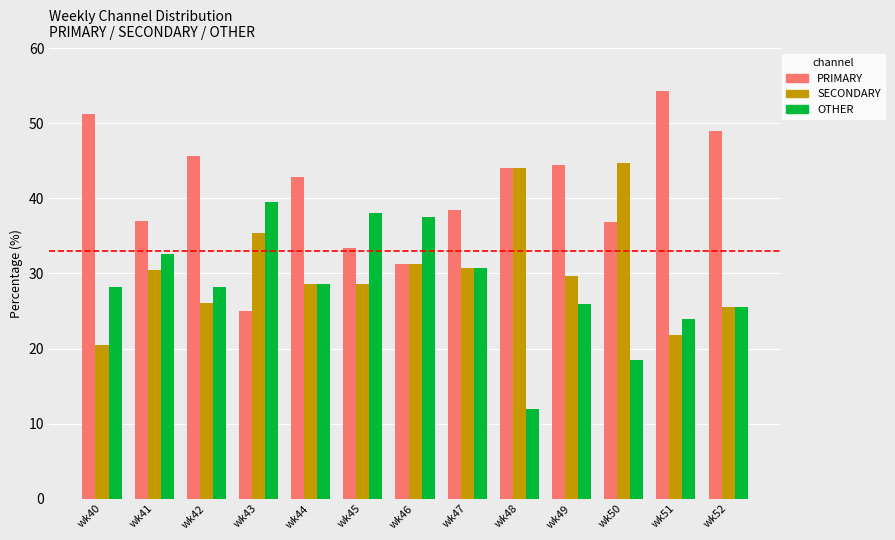

Count the number of categories in the chart.

13